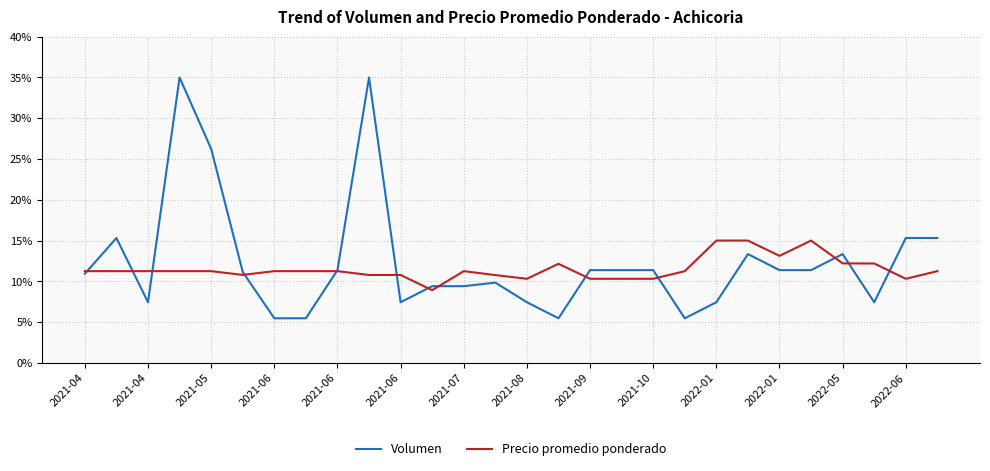

What is the highest value of the Volumen series?

35.0